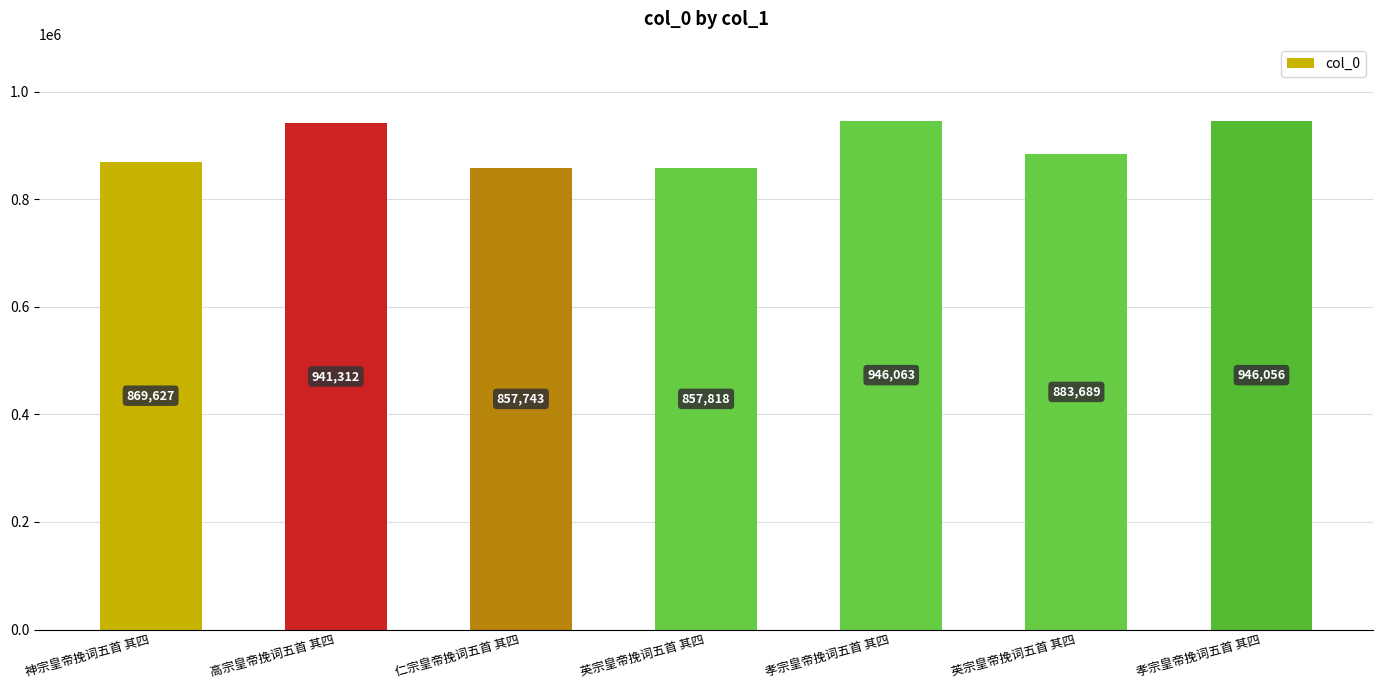

Does the chart contain any negative values?

No